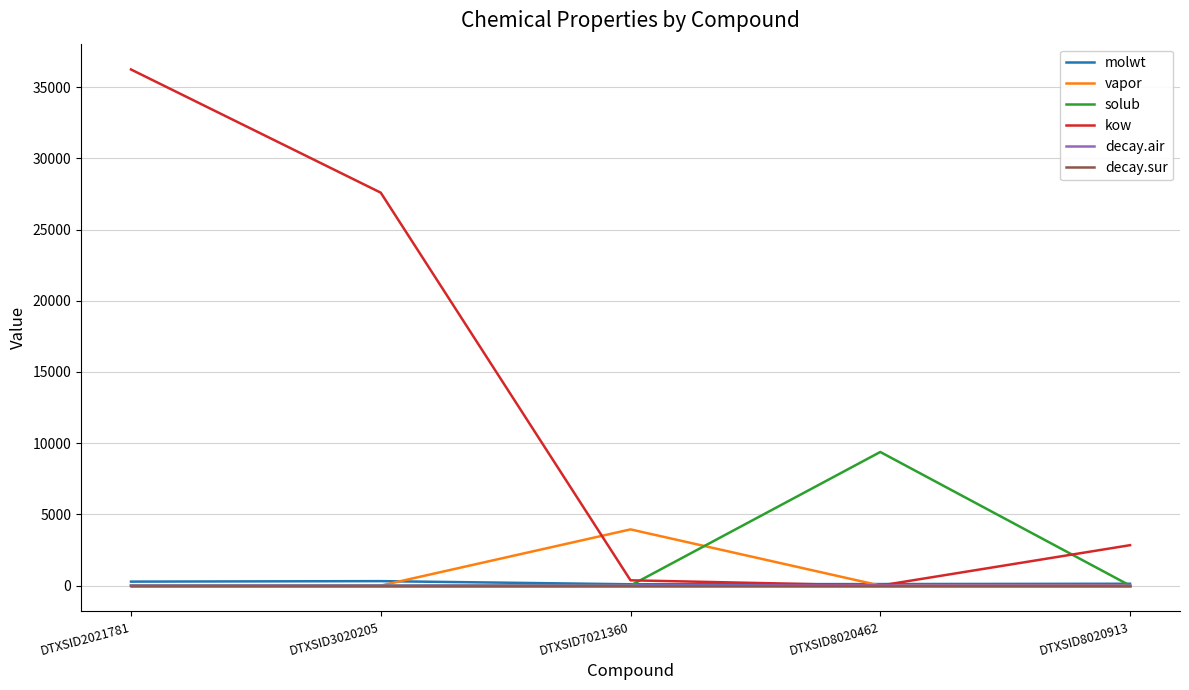

Which series has the widest spread of values?

kow